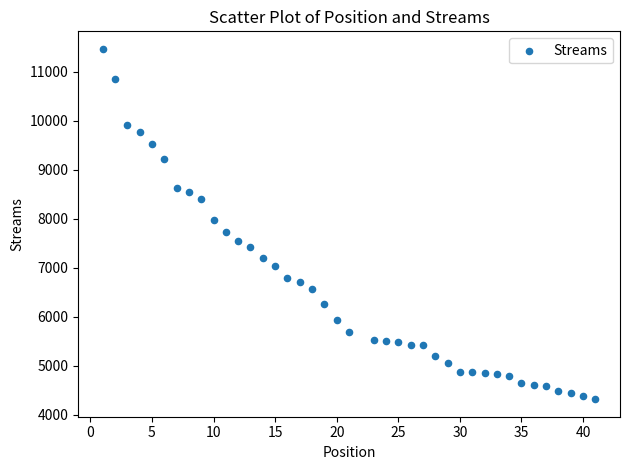

What is the range of Y values (max minus min)?

7150